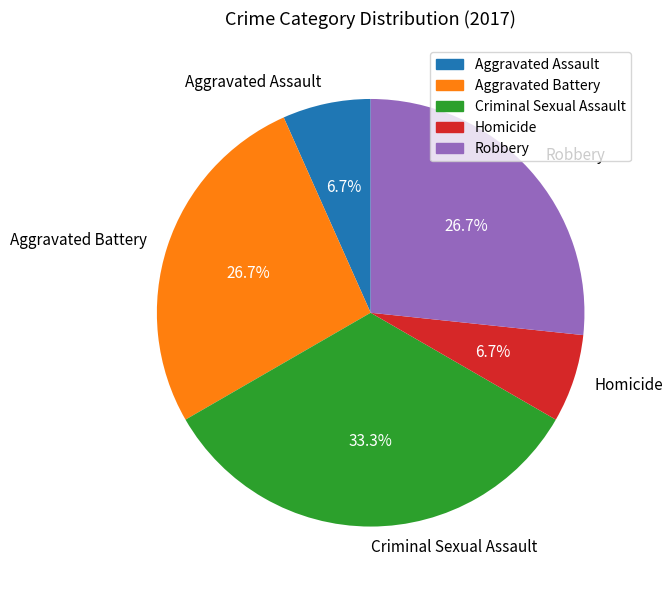

True or false: Homicide accounts for 7% of the total.

True